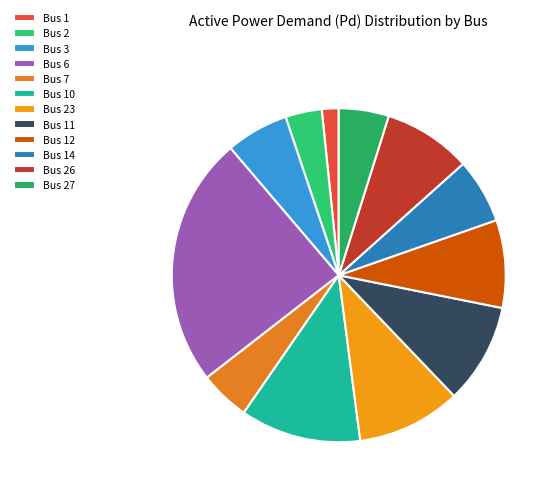

How many slices are in this pie chart?

12